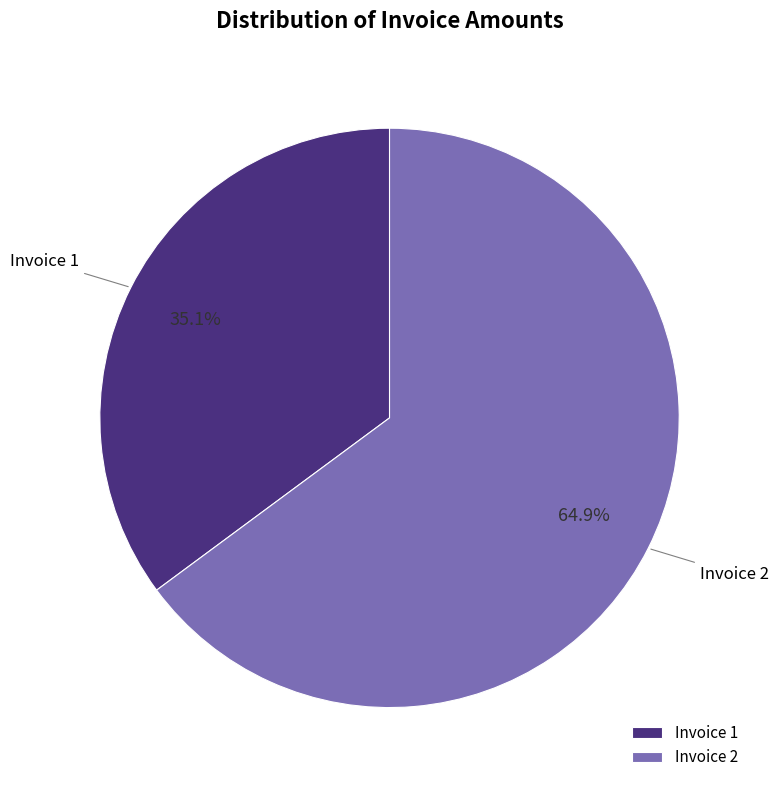

Which category has the smallest portion of the pie?

Invoice 1